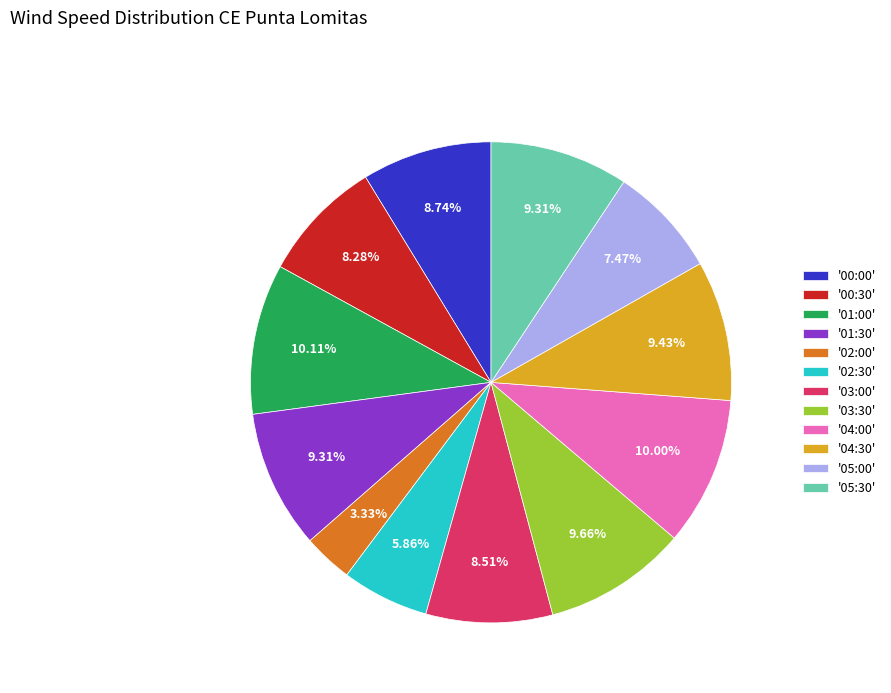

Approximately how many times larger is the value at '03:00' compared to '02:30'?

1.5